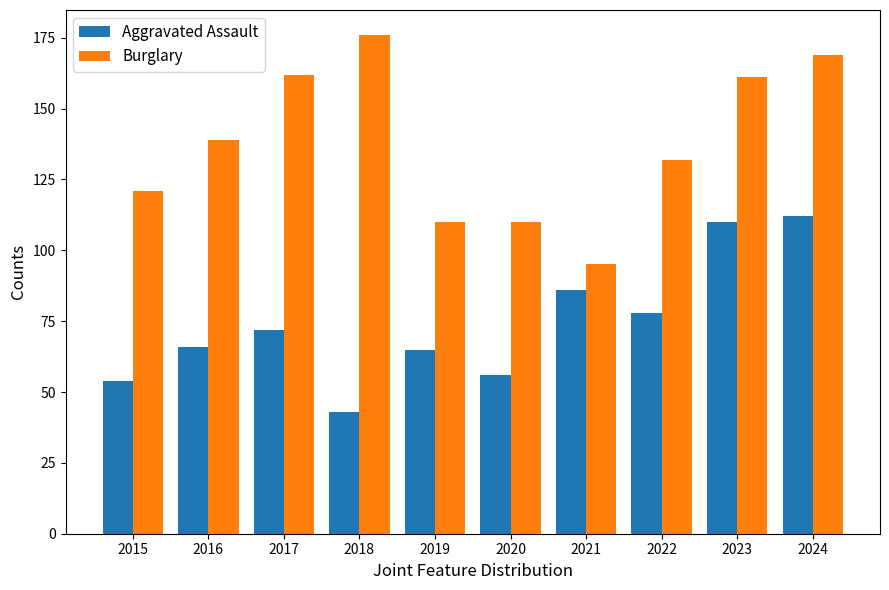

Is it true that Aggravated Assault equals 65 at 2019?

True